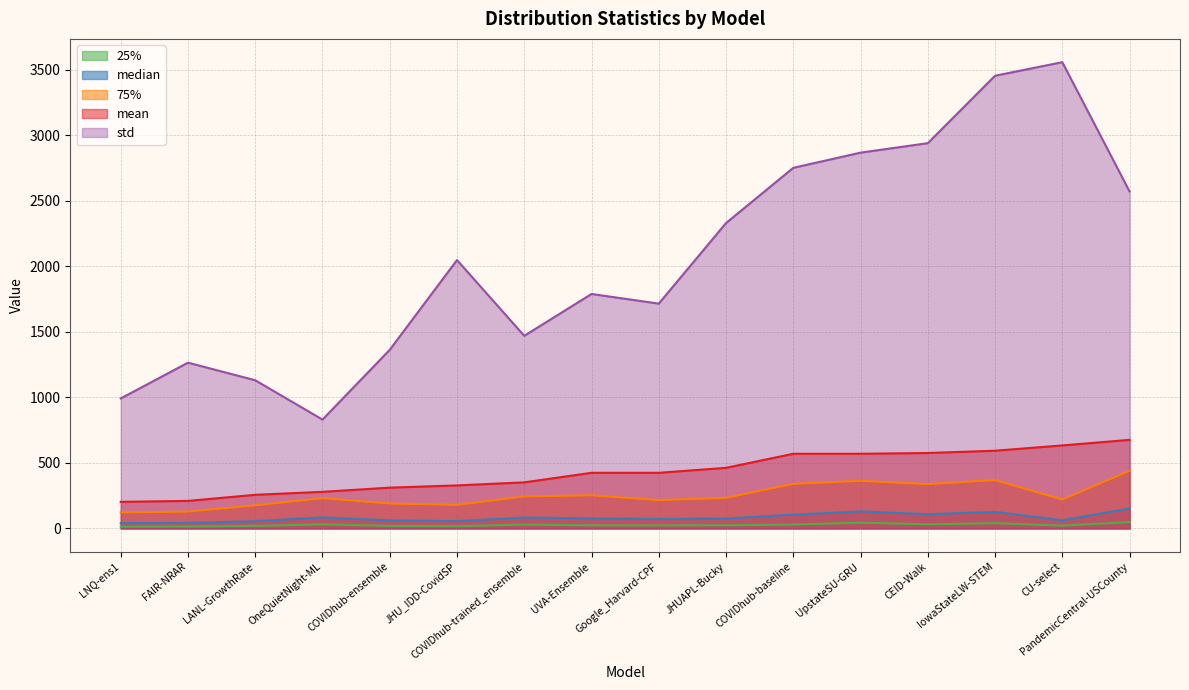

What is the value of the std point at the 8th from the left?

1789.7